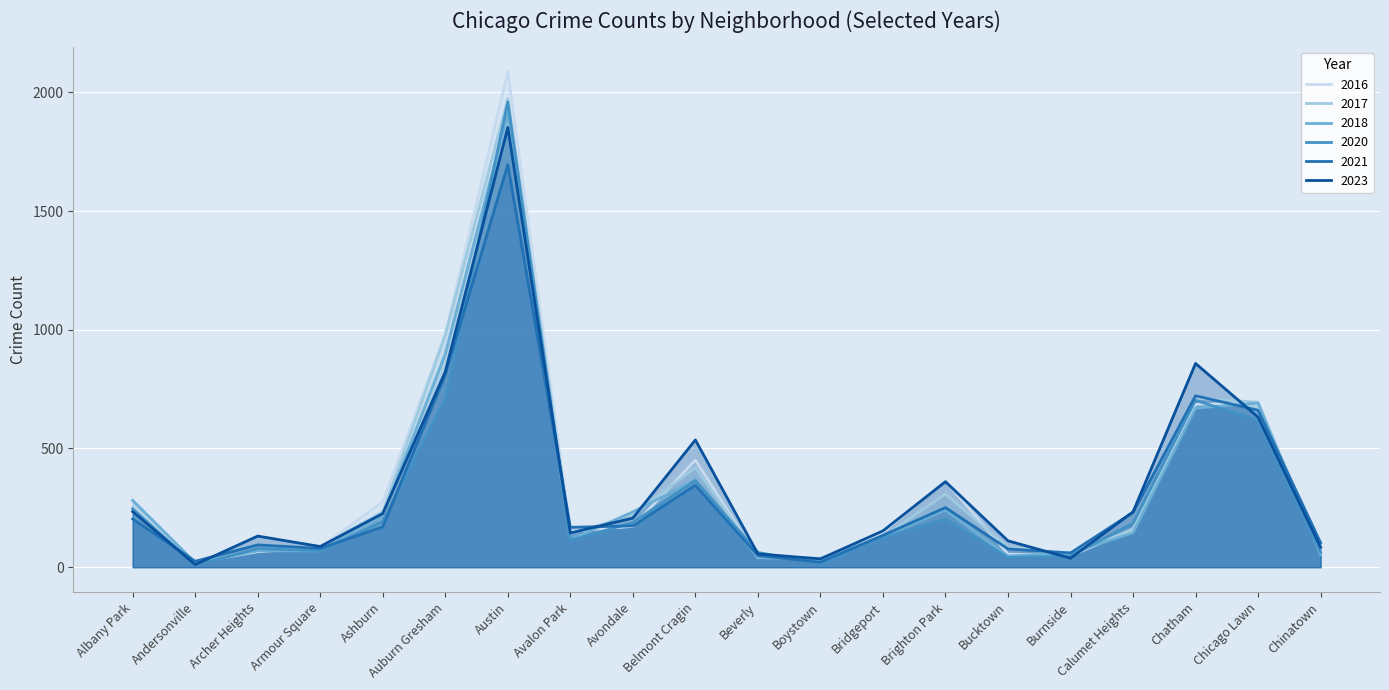

At which category is the sum across all series the highest?

Austin